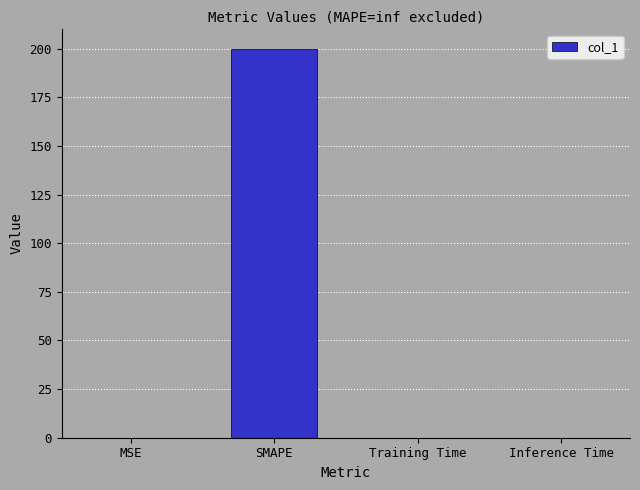

Which has a higher value, SMAPE or Training Time?

SMAPE